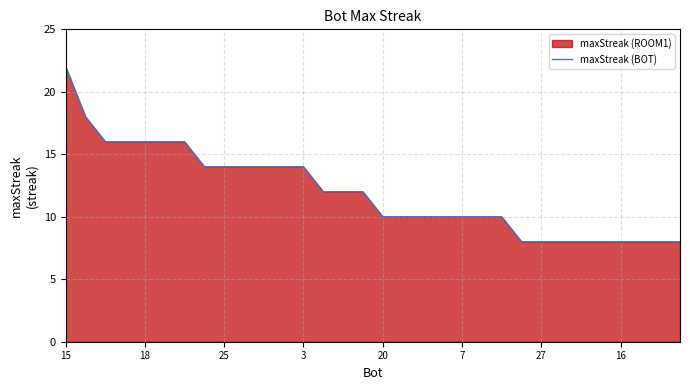

What is the label of the 12th point from the left?

11